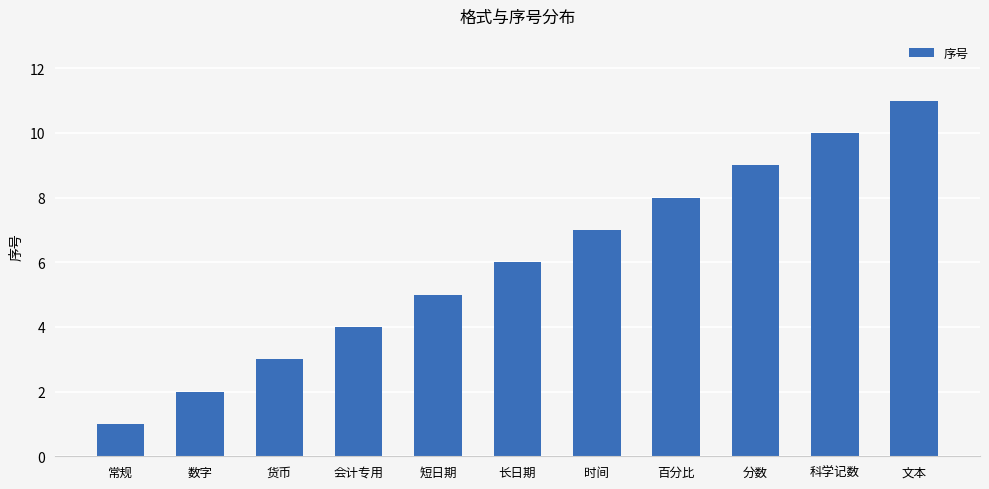

What is the label of the 2nd bar from the right?

科学记数